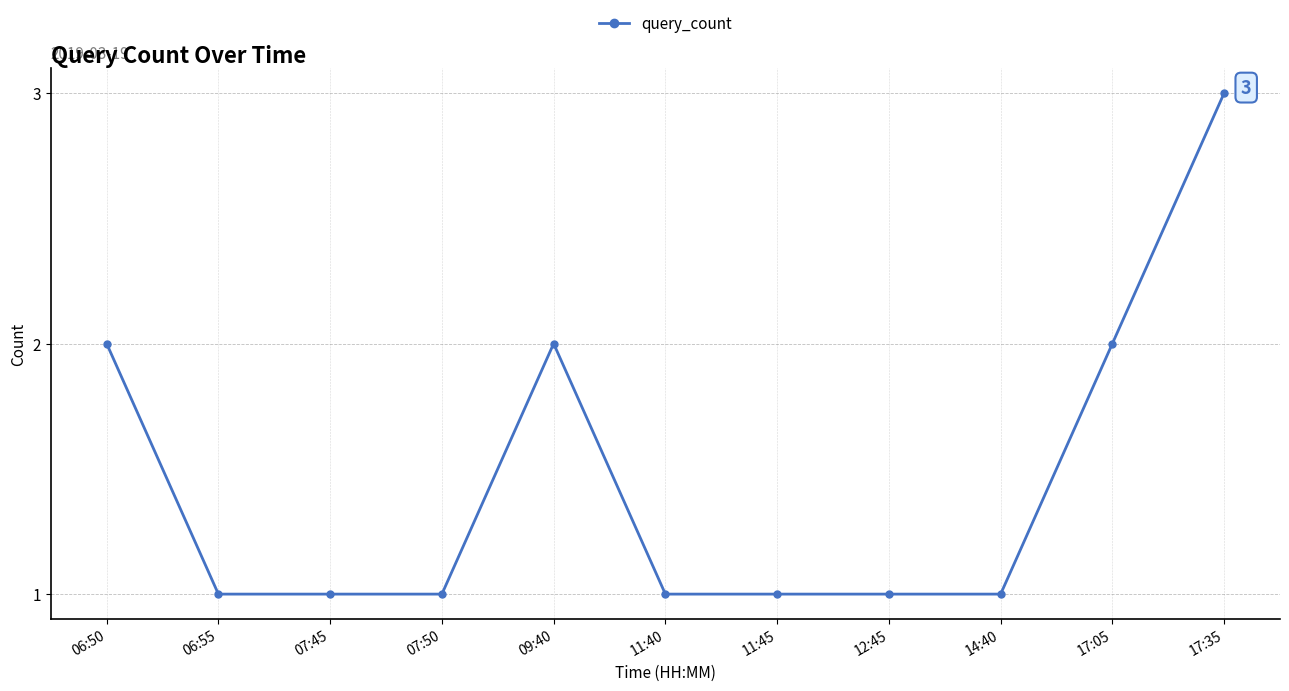

Which category has the highest value across all series?

17:35